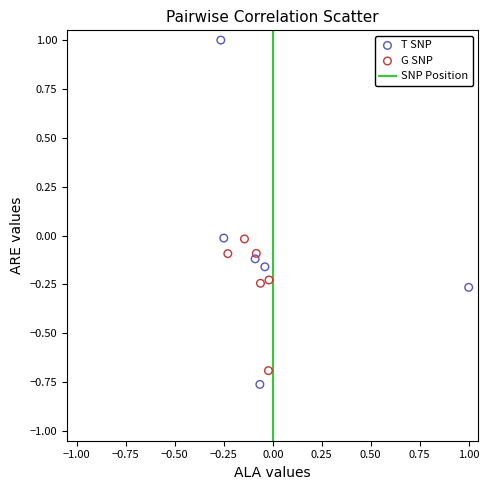

Which series has the largest Y range (max minus min)?

T SNP